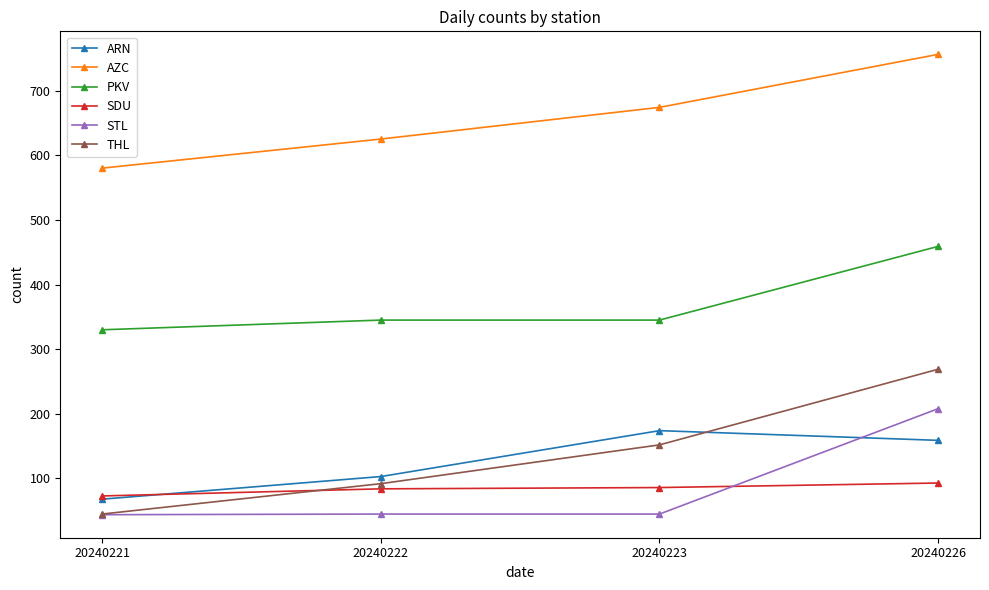

True or false: SDU and AZC cross at least once.

False